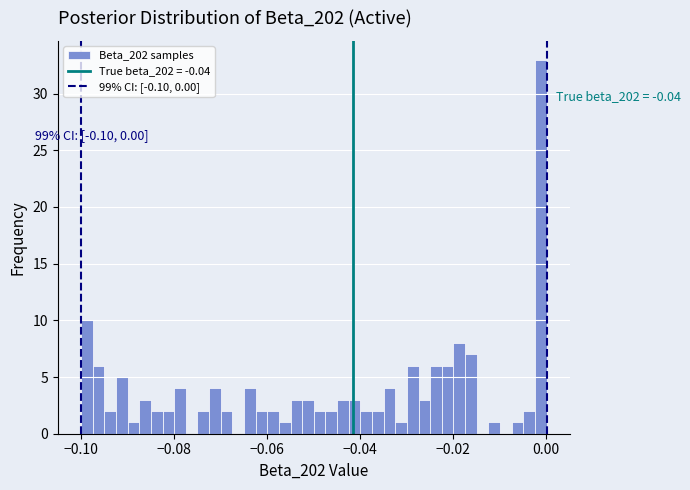

Around what value on the x-axis is the tallest bar? Give the approximate position of its centre, as read against the axis.

-0.002